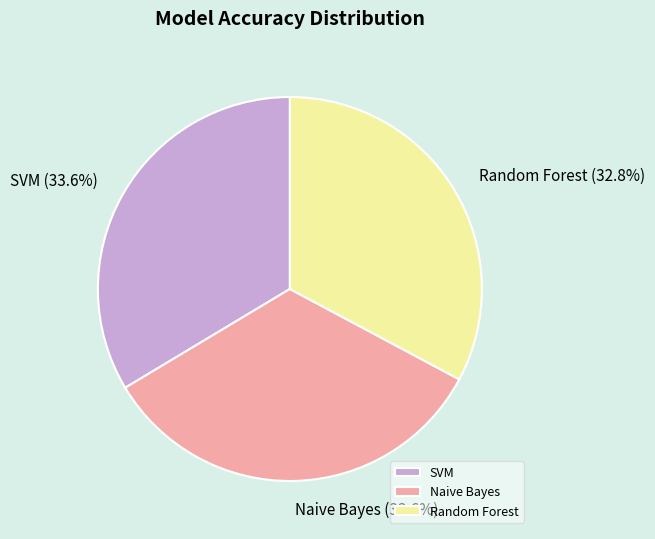

Which slice is the smallest?

Random Forest